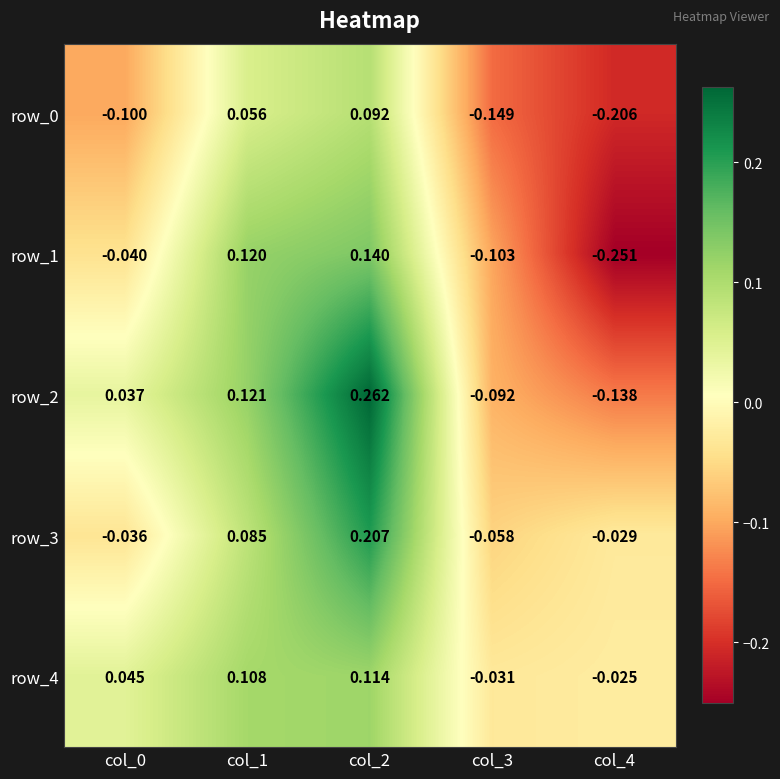

Is the value of row_0 at col_3 greater than the value of row_1 at col_2?

No